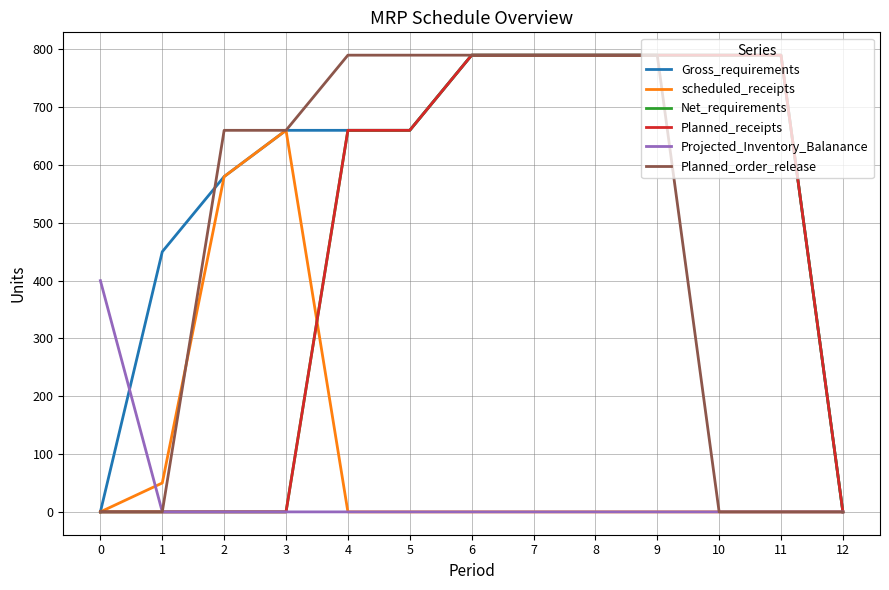

What is the difference between the second highest and second lowest values in the Gross_requirements series?

790